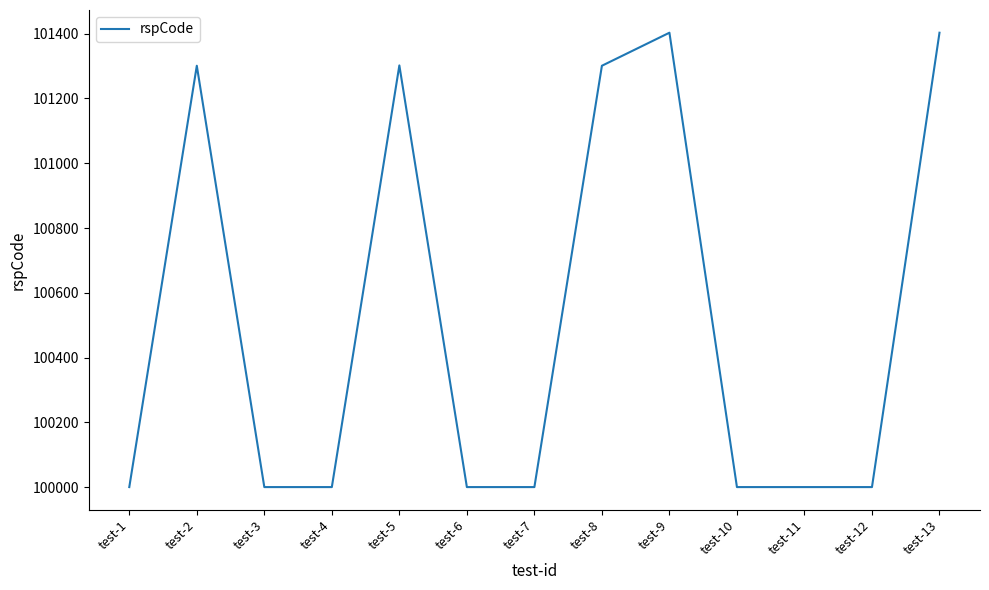

What is the average value?

100516